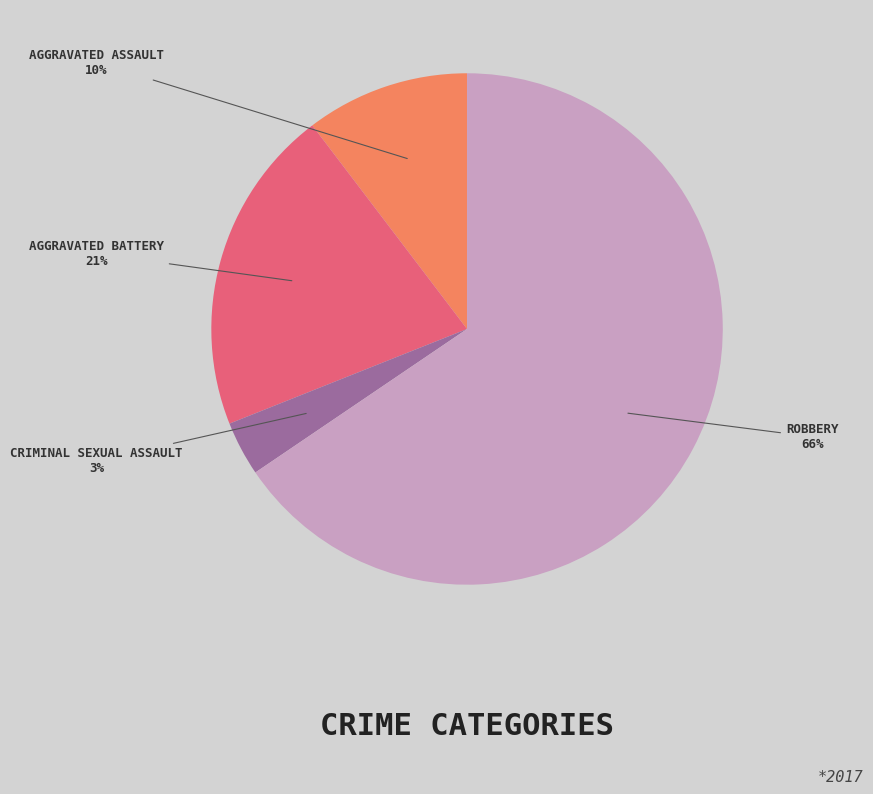

Is there any slice that represents more than half of the pie?

Yes